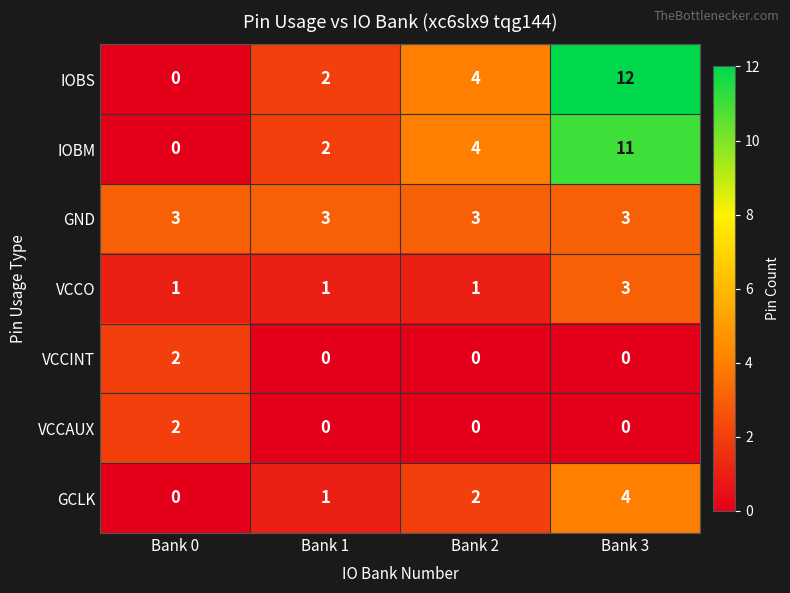

Reading left to right, transcribe all the data shown in this chart.

IOBS: 0	2	4	12
IOBM: 0	2	4	11
GND: 3	3	3	3
VCCO: 1	1	1	3
VCCINT: 2	0	0	0
VCCAUX: 2	0	0	0
GCLK: 0	1	2	4